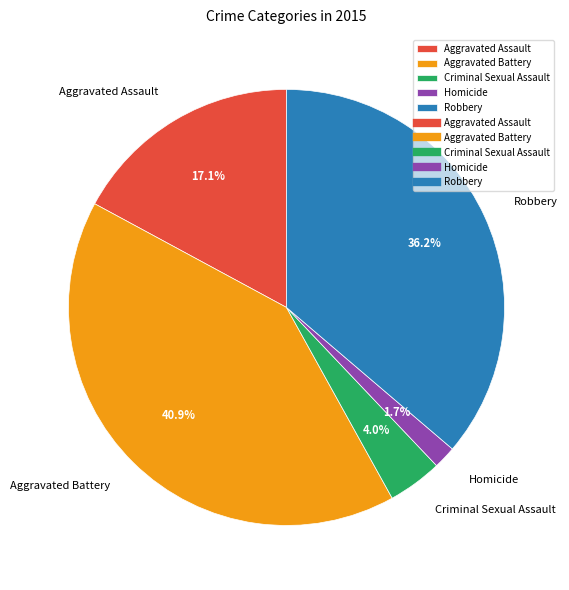

What is the ratio of the value at Criminal Sexual Assault to the value at Aggravated Assault?

0.2